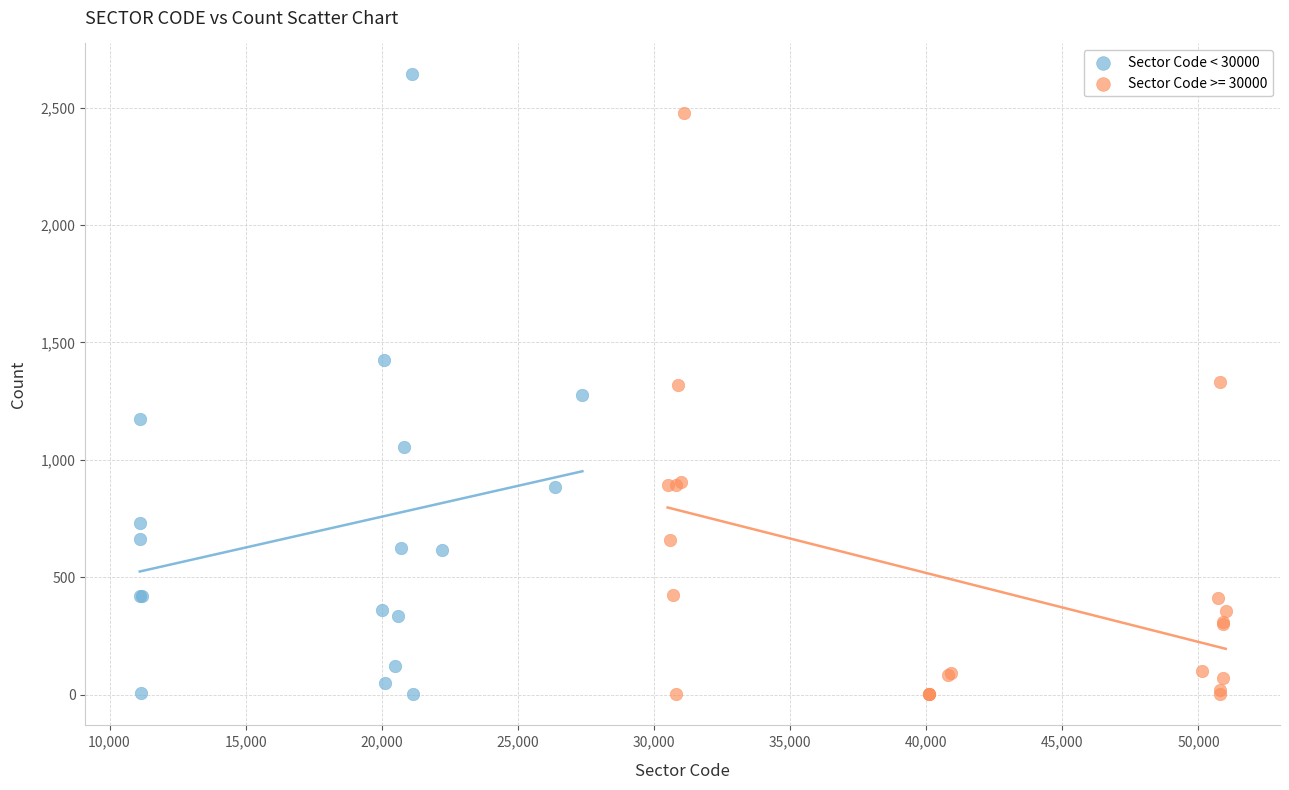

Which series has the largest Y range (max minus min)?

Sector Code < 30000